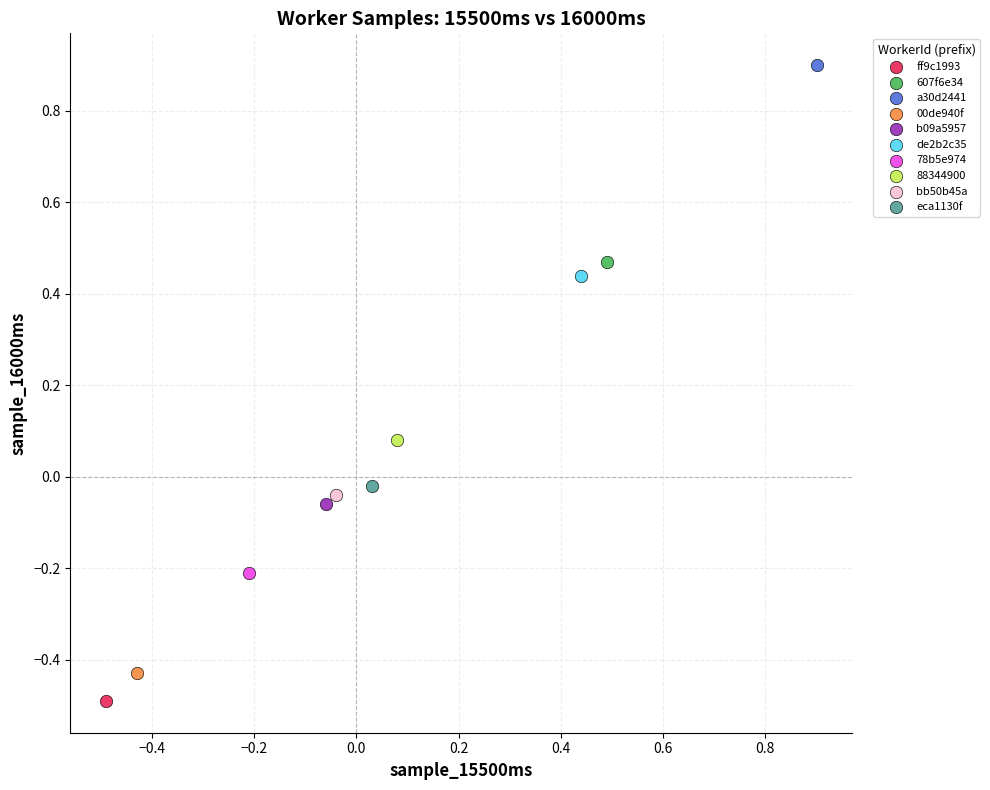

What are all the series names shown in the legend?

ff9c1993, 607f6e34, a30d2441, 00de940f, b09a5957, de2b2c35, 78b5e974, 88344900, bb50b45a, eca1130f